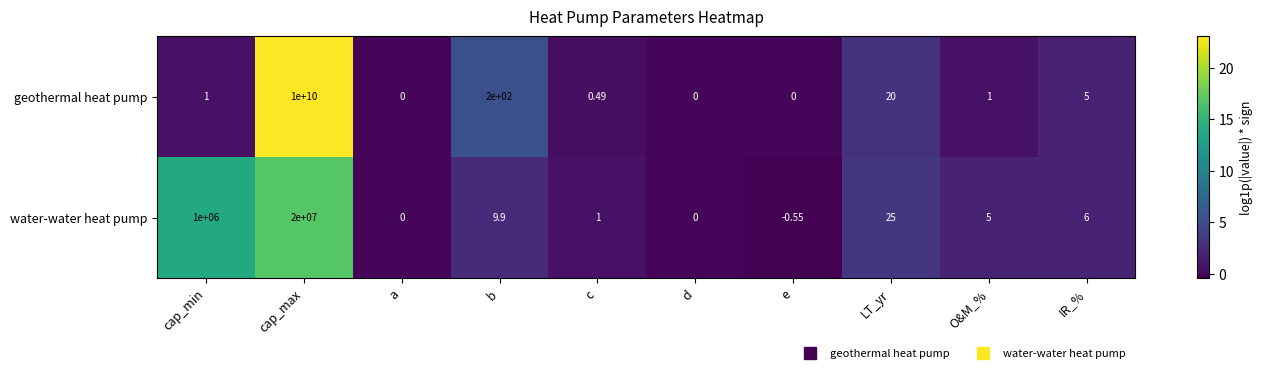

At cap_min, list the series in order from smallest to largest.

geothermal heat pump, water-water heat pump